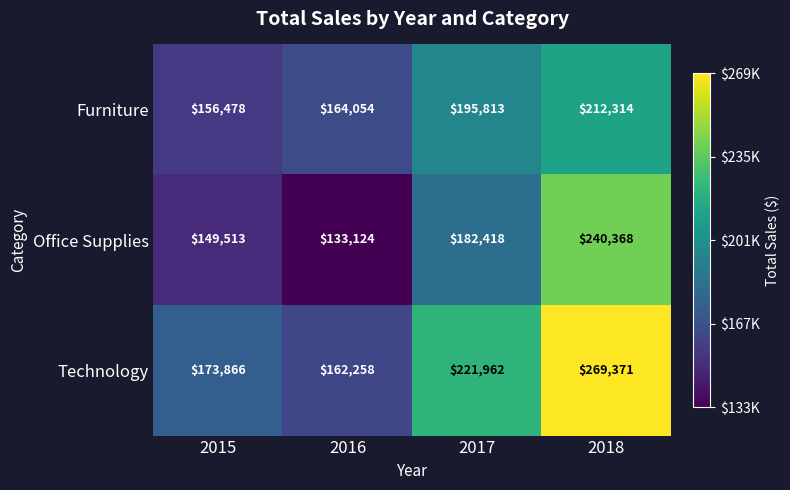

At which category is the sum across all series the highest?

2018